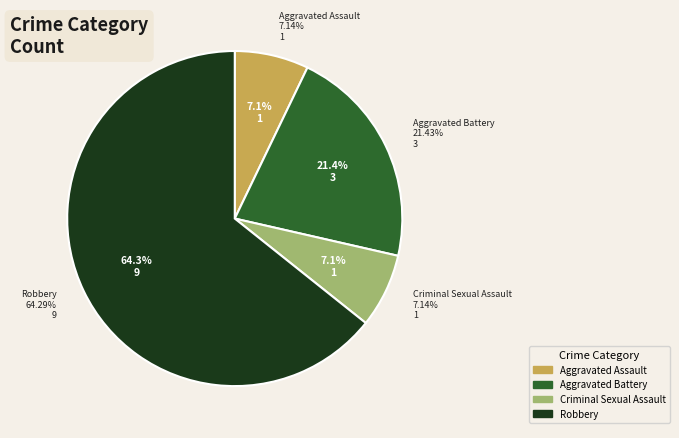

Which slice is the smallest?

Aggravated Assault